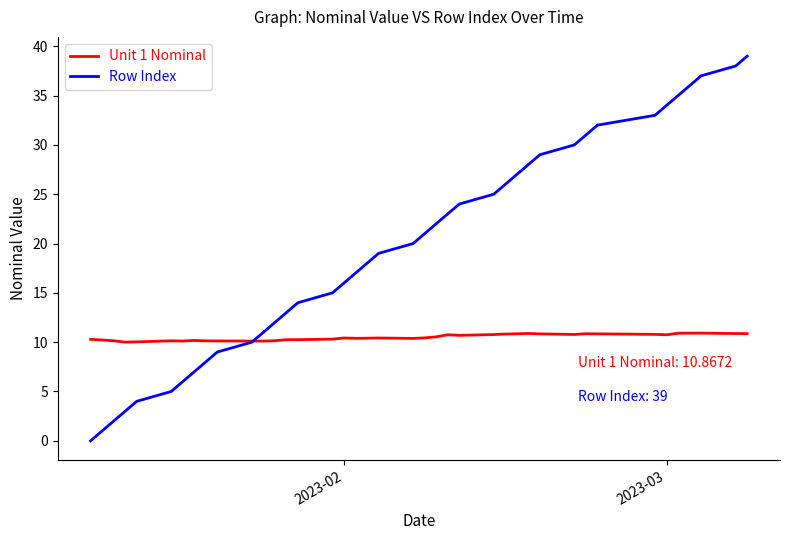

What are all the series names shown in the legend?

Unit 1 Nominal, Row Index